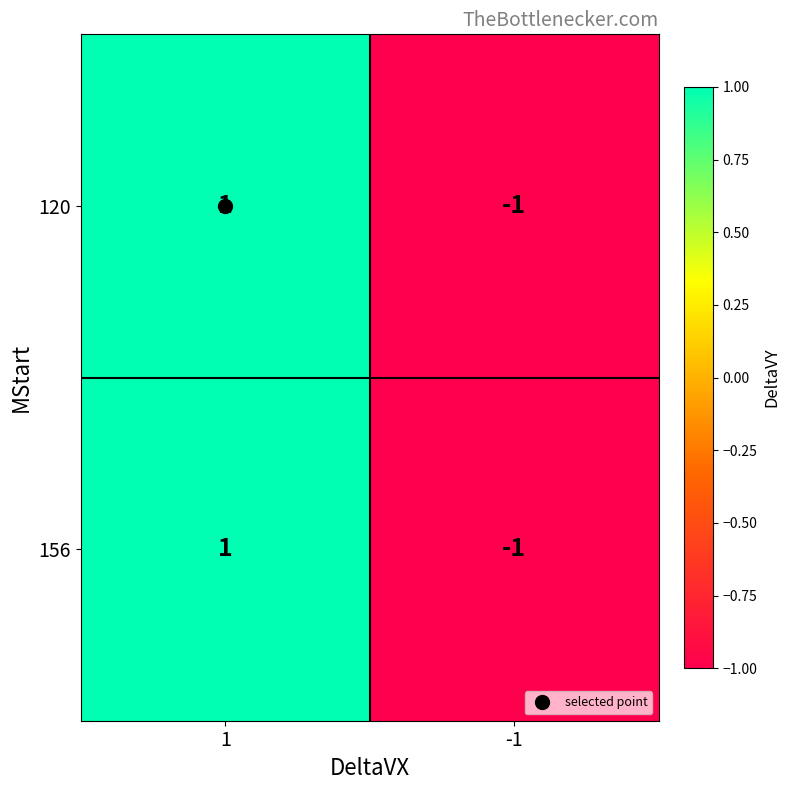

How many values in 120 are above zero?

1